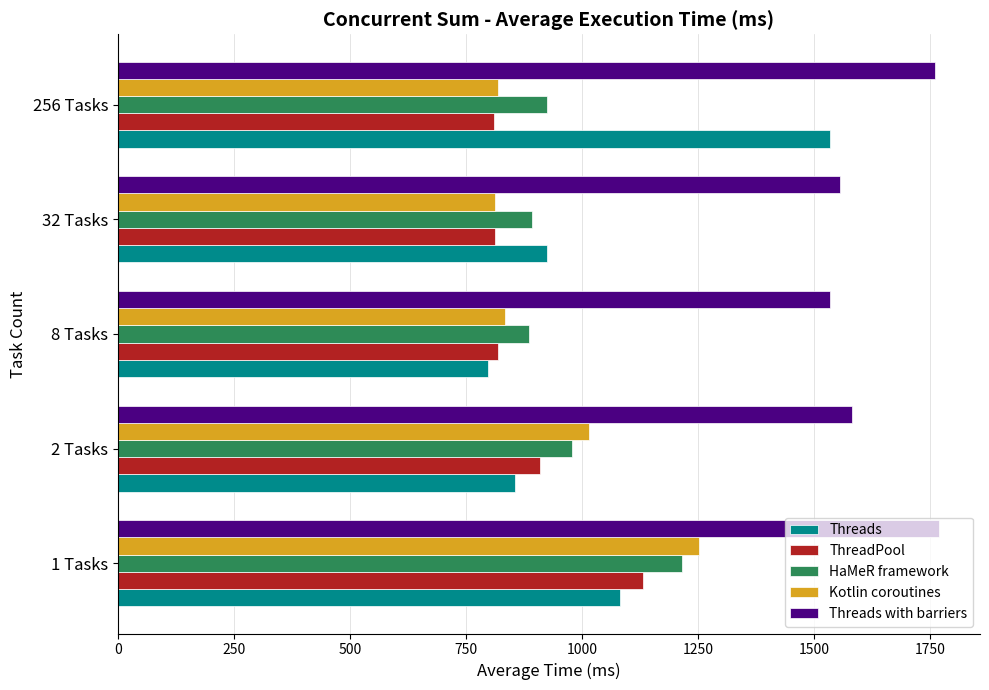

What is the greatest value displayed?

1768.7